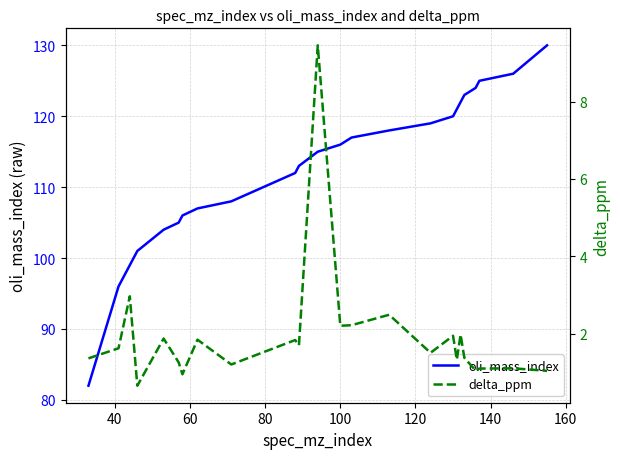

What is the minimum value for oli_mass_index?

82